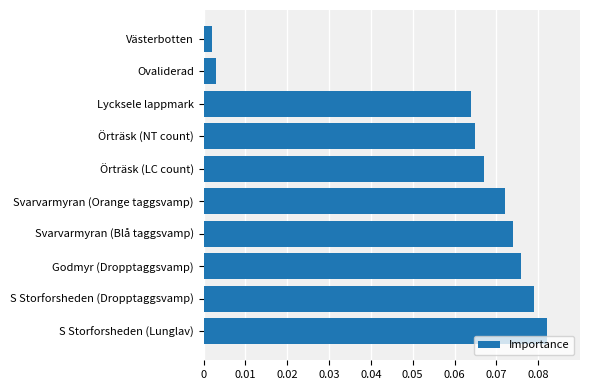

Between Svarvarmyran (Orange taggsvamp) and Örträsk (NT count), which is larger?

Svarvarmyran (Orange taggsvamp)